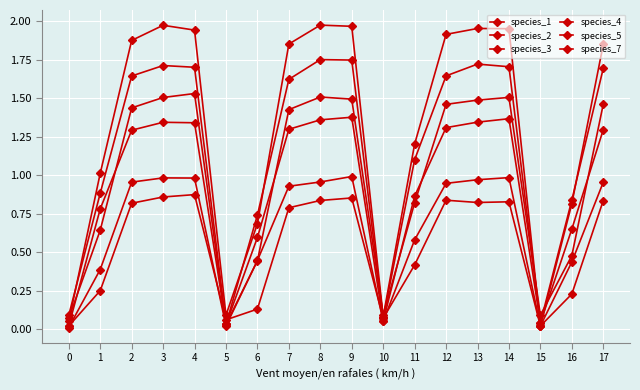

How many distinct data groups are displayed?

6